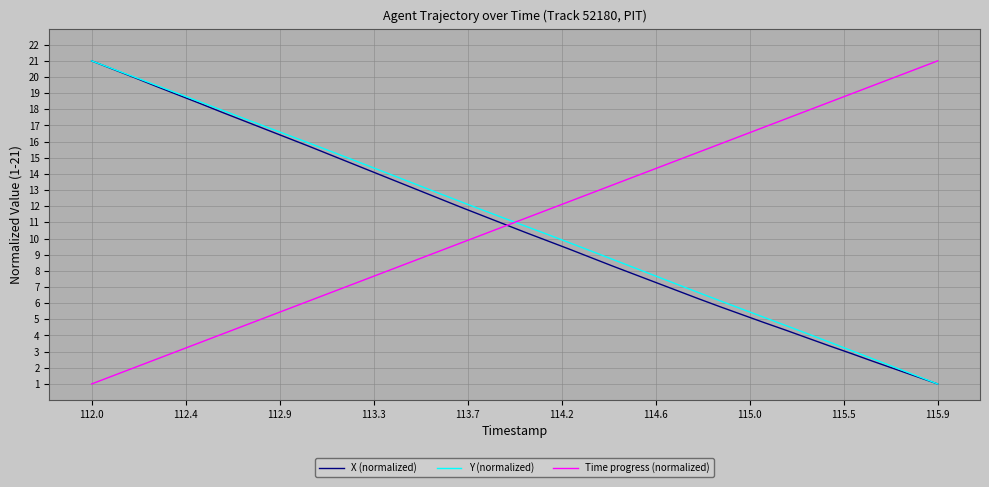

Reading left to right, what are all the values shown in this chart?

X (normalized): 21.0	20.5	20.0	19.4	18.9	18.4	17.8	17.3	16.8	16.2	15.7	15.2	14.6	14.1	13.6	13.0	12.5	12.0	11.4	10.9	10.4	9.9	9.4	8.8	8.3	7.8	7.3	6.8	6.3	5.8	5.3	4.8	4.3	3.8	3.4	2.9	2.4	1.9	1.5	1.0
Y (normalized): 21.0	20.5	20.0	19.5	19.0	18.5	18.0	17.4	16.9	16.4	15.9	15.4	14.9	14.4	13.9	13.3	12.8	12.3	11.8	11.3	10.8	10.3	9.8	9.2	8.7	8.2	7.7	7.2	6.6	6.1	5.6	5.1	4.6	4.1	3.6	3.1	2.6	2.0	1.5	1.0
Time progress (normalized): 1.0	1.5	2.0	2.5	3.1	3.6	4.1	4.6	5.1	5.6	6.1	6.6	7.2	7.7	8.2	8.7	9.2	9.7	10.2	10.7	11.3	11.8	12.3	12.8	13.3	13.8	14.3	14.8	15.4	15.9	16.4	16.9	17.4	17.9	18.4	18.9	19.5	20.0	20.5	21.0